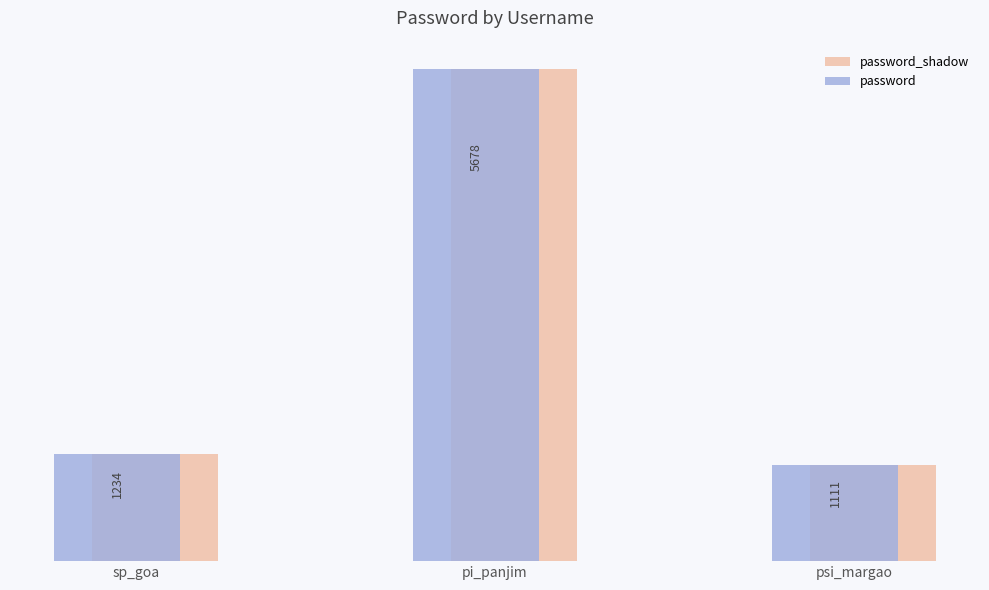

At which category is the sum across all series the highest?

pi_panjim